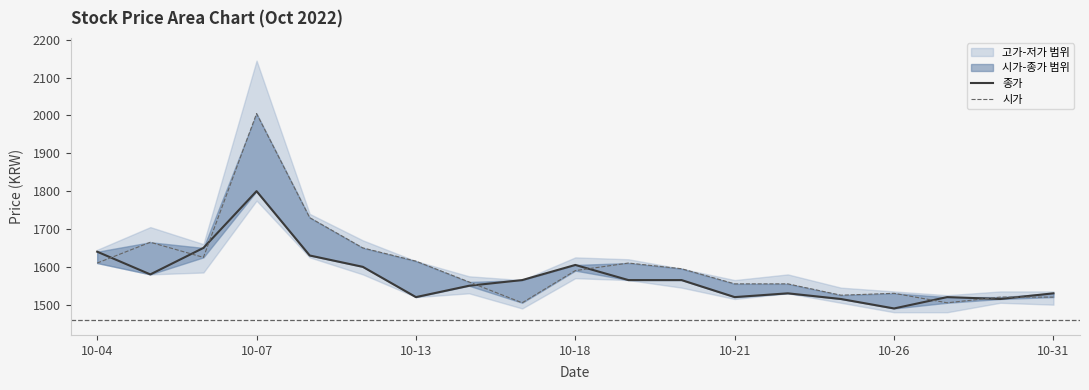

What is the sum of all 시가 values?

30470